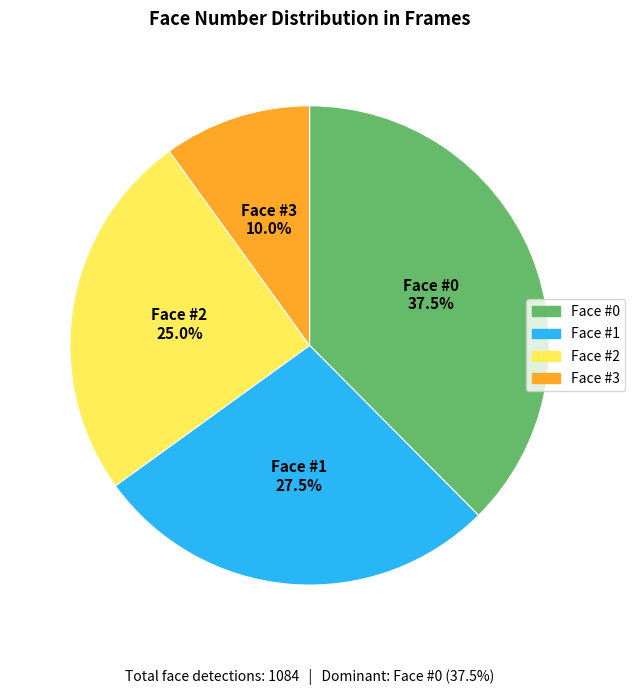

Is there a majority slice in this chart?

No